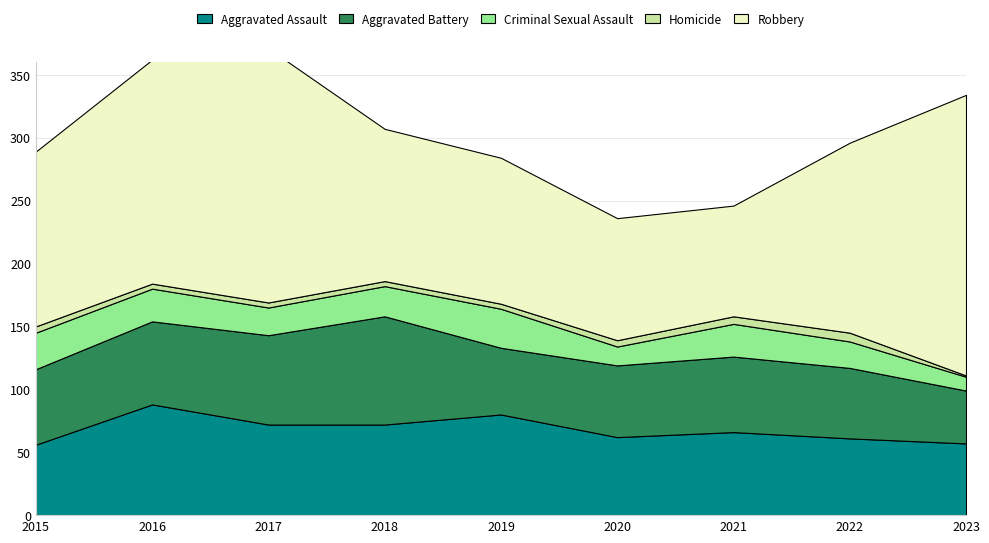

Reading left to right, list all the values displayed in this chart.

Aggravated Assault: 2015=56	2016=88	2017=72	2018=72	2019=80	2020=62	2021=66	2022=61	2023=57
Aggravated Battery: 2015=60	2016=66	2017=71	2018=86	2019=53	2020=57	2021=60	2022=56	2023=42
Criminal Sexual Assault: 2015=29	2016=26	2017=22	2018=24	2019=31	2020=15	2021=26	2022=21	2023=11
Homicide: 2015=5	2016=4	2017=4	2018=4	2019=4	2020=5	2021=6	2022=7	2023=1
Robbery: 2015=139	2016=178	2017=202	2018=121	2019=116	2020=97	2021=88	2022=151	2023=223